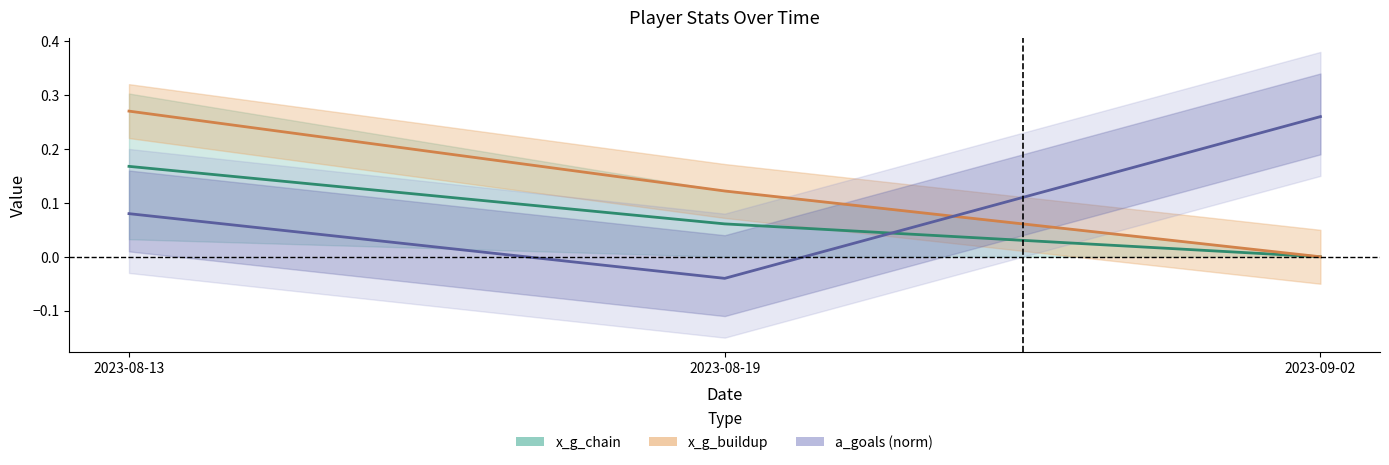

Which series has the largest range (max minus min)?

a_goals